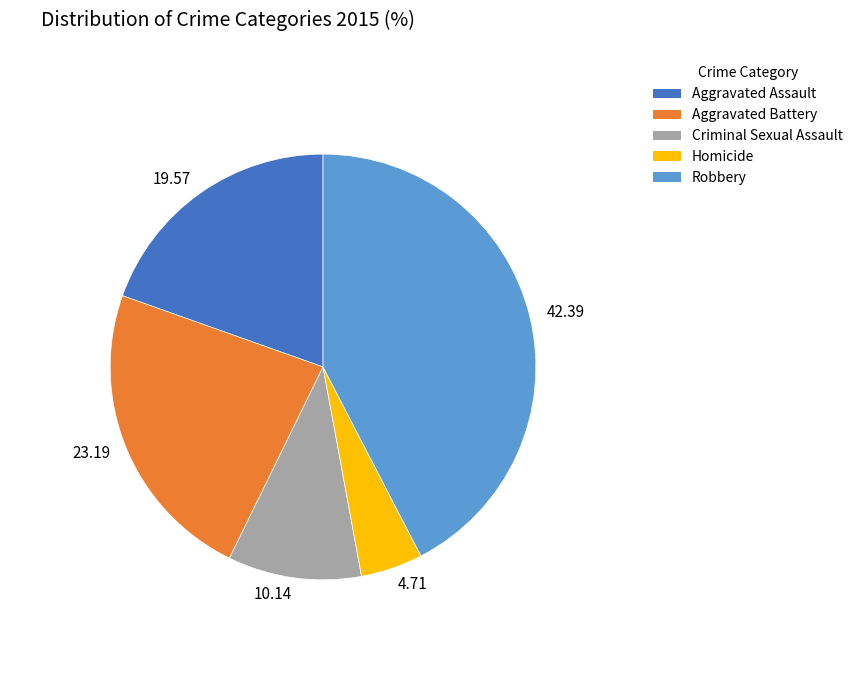

Approximately how many times larger is the value at Aggravated Battery compared to Criminal Sexual Assault?

2.3